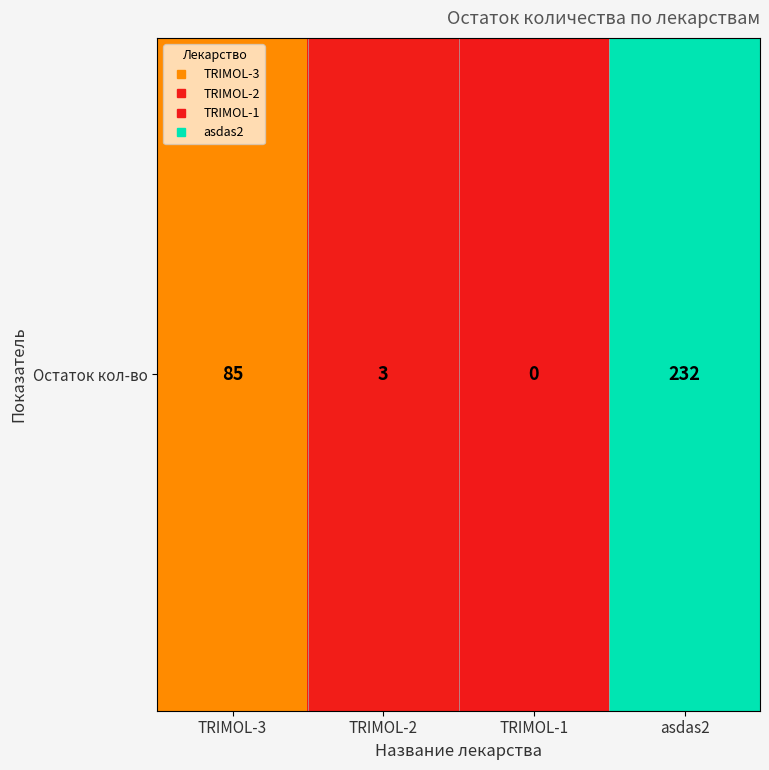

Between TRIMOL-1 and TRIMOL-2, which is larger?

TRIMOL-2